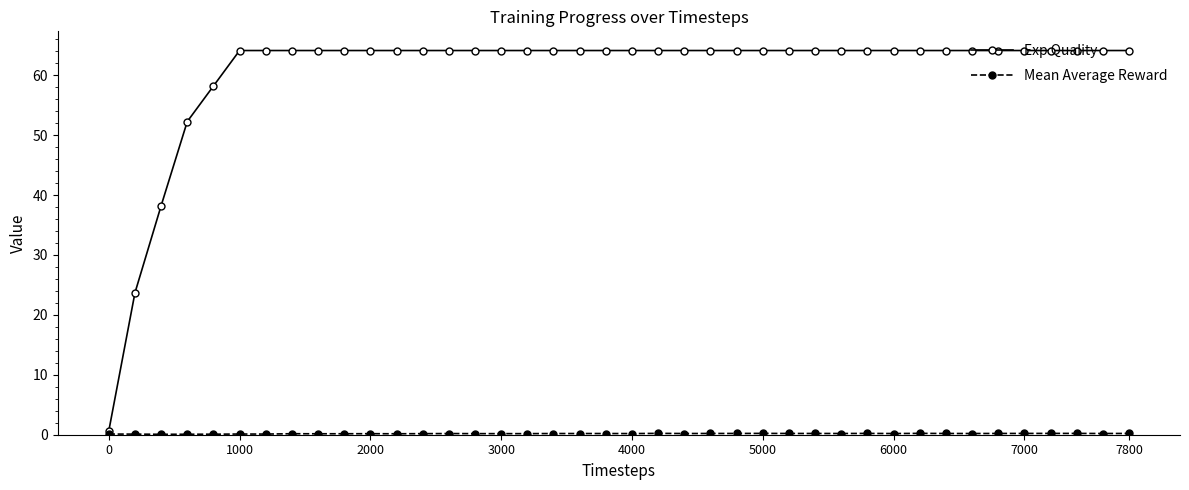

What is the value of the Exp Quality point at the 39th from the left?

64.1